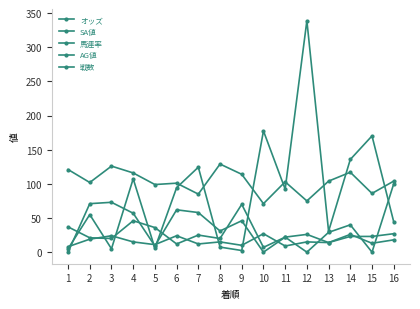

How many lines are shown in the chart?

5